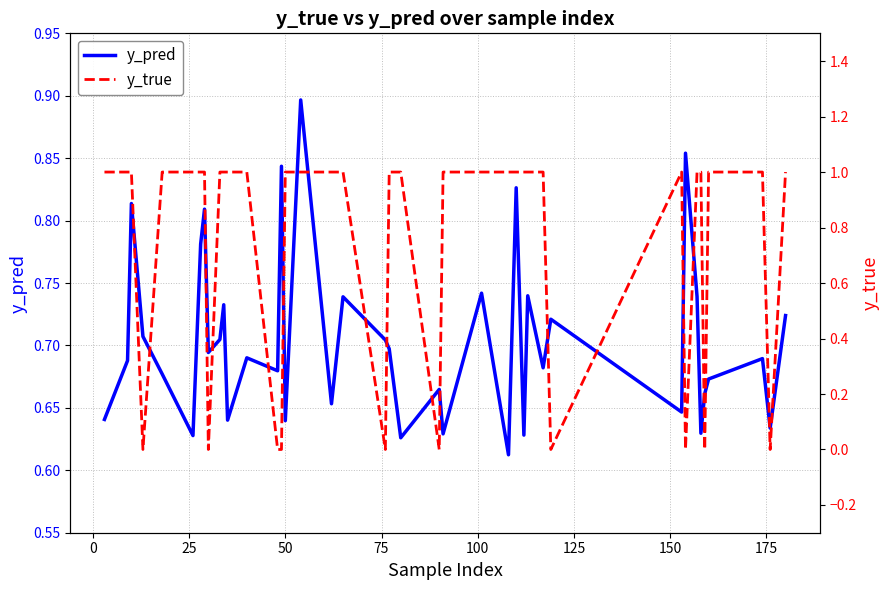

What is the highest value of the y_true series?

1.0